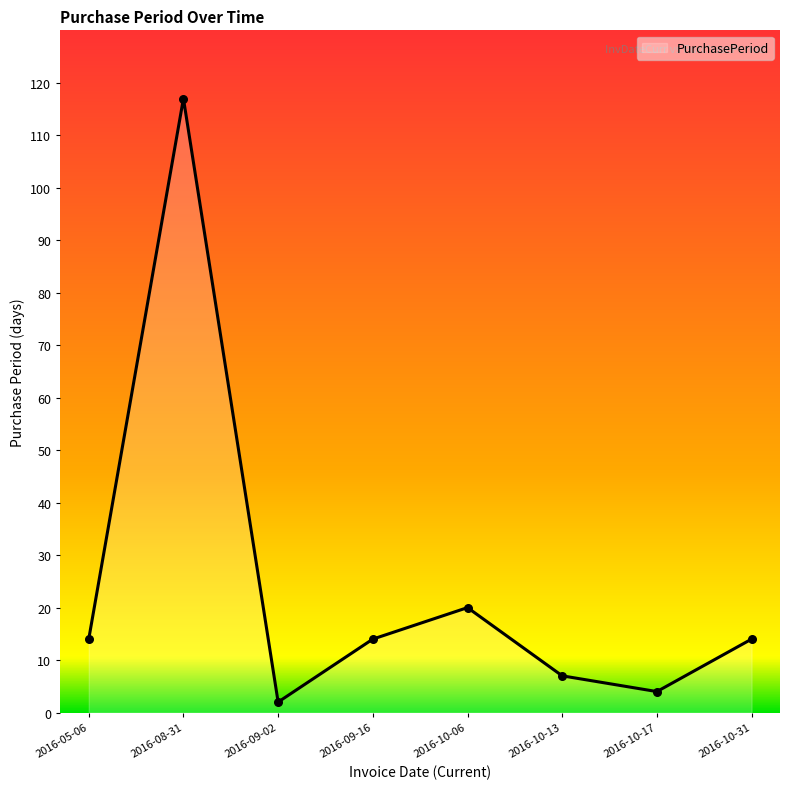

Approximately how many times larger is the value at 2016-10-13 compared to 2016-10-31?

0.5